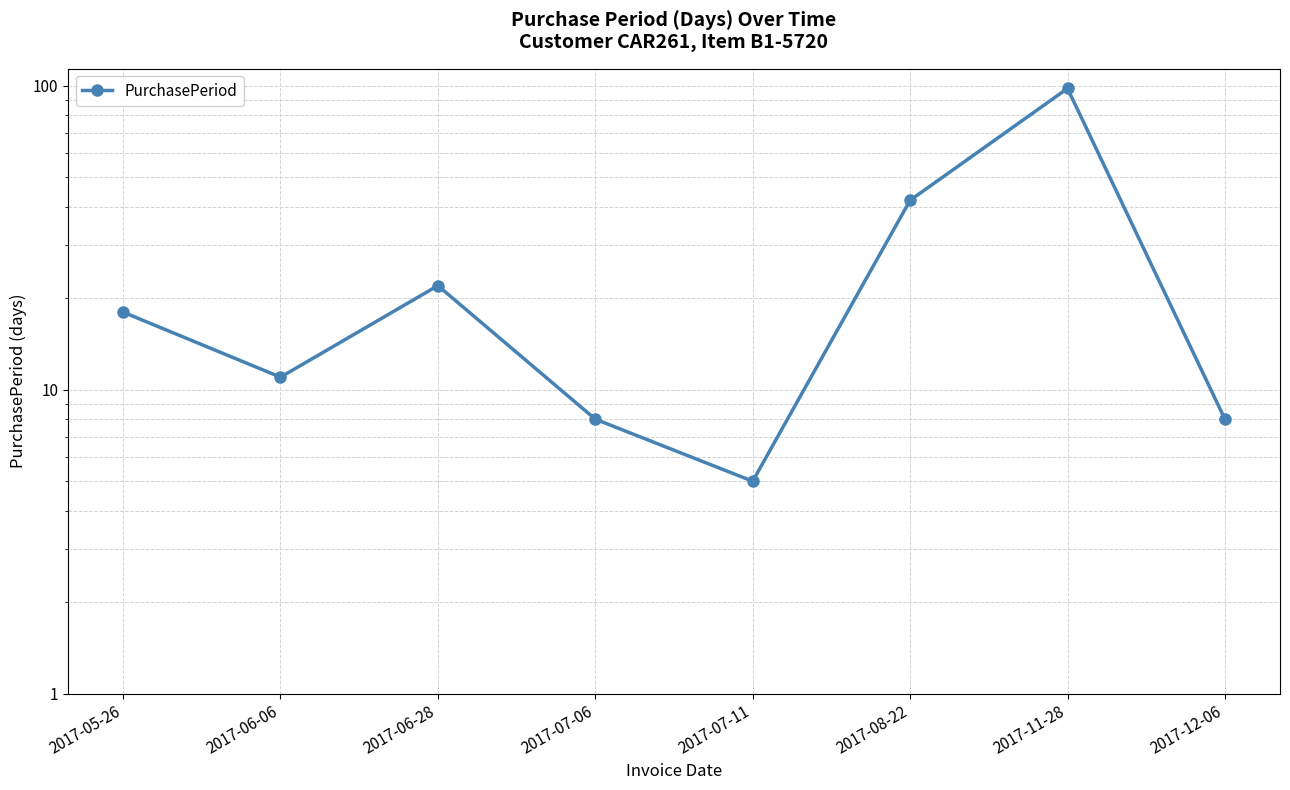

What is the average value?

26